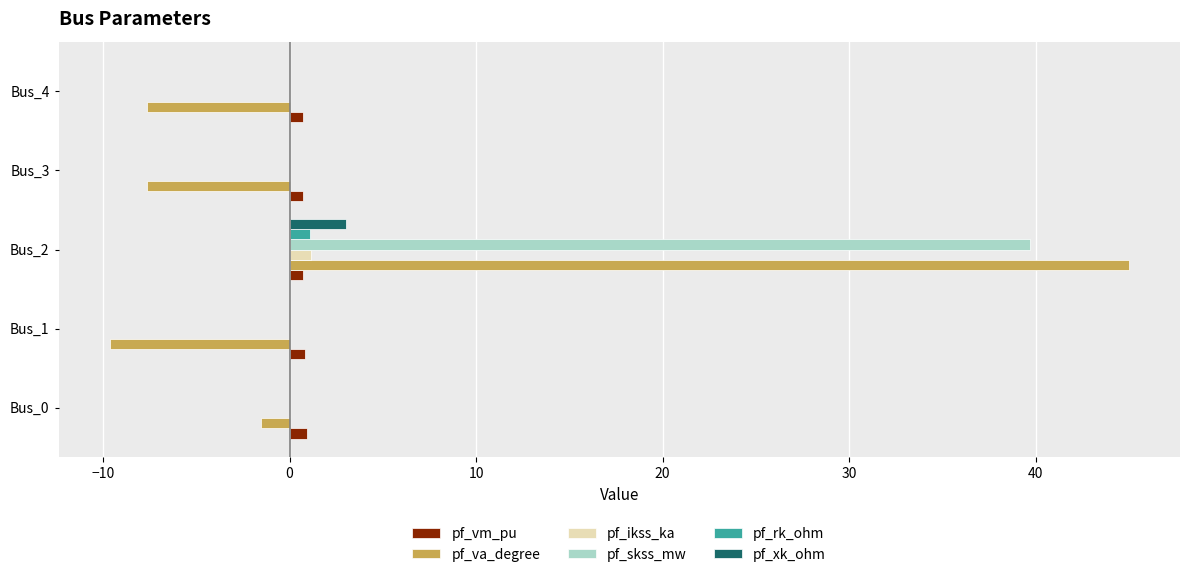

What are all the series names shown in the legend?

pf_vm_pu, pf_va_degree, pf_ikss_ka, pf_skss_mw, pf_rk_ohm, pf_xk_ohm